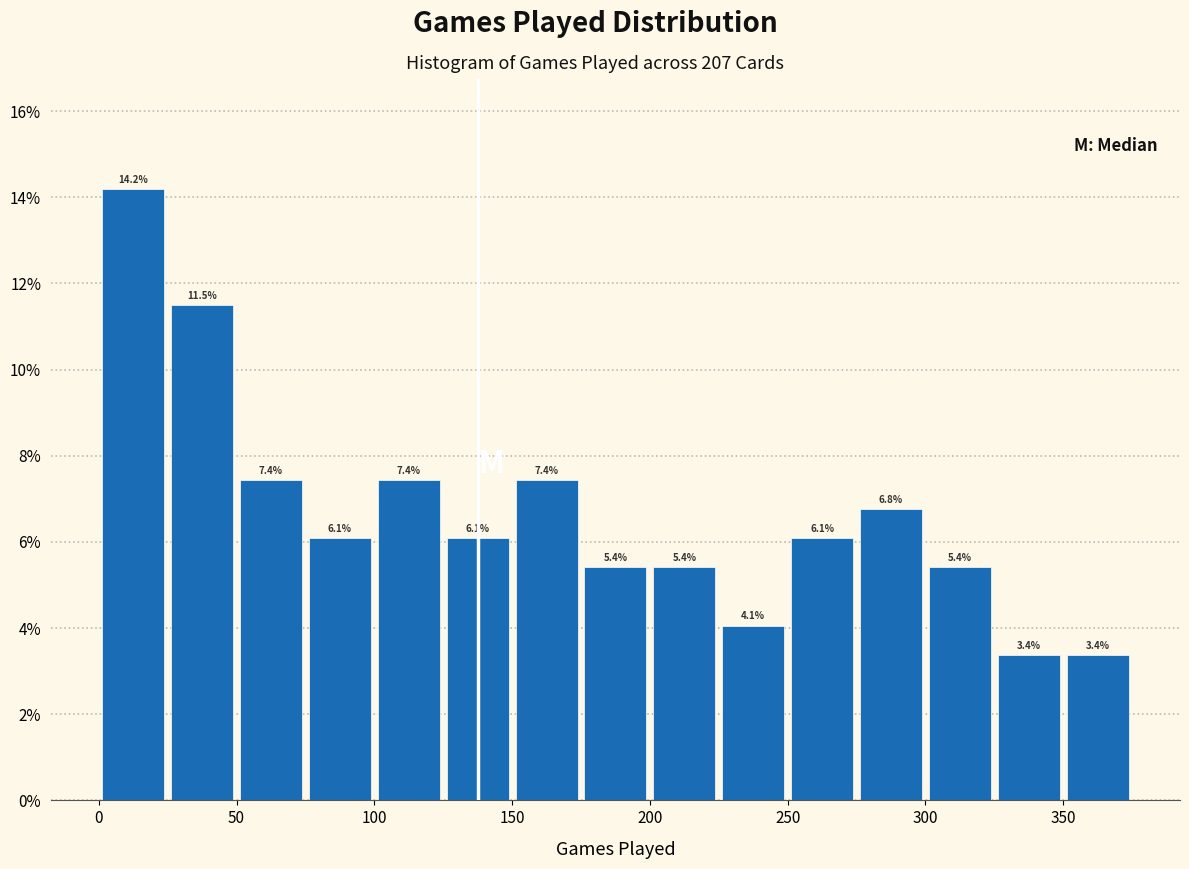

Which range on the x-axis has the tallest bar?

0 to 25